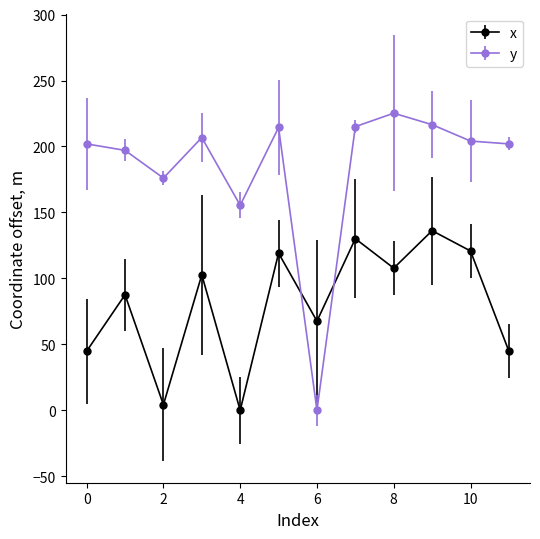

Which series has the largest range (max minus min)?

y